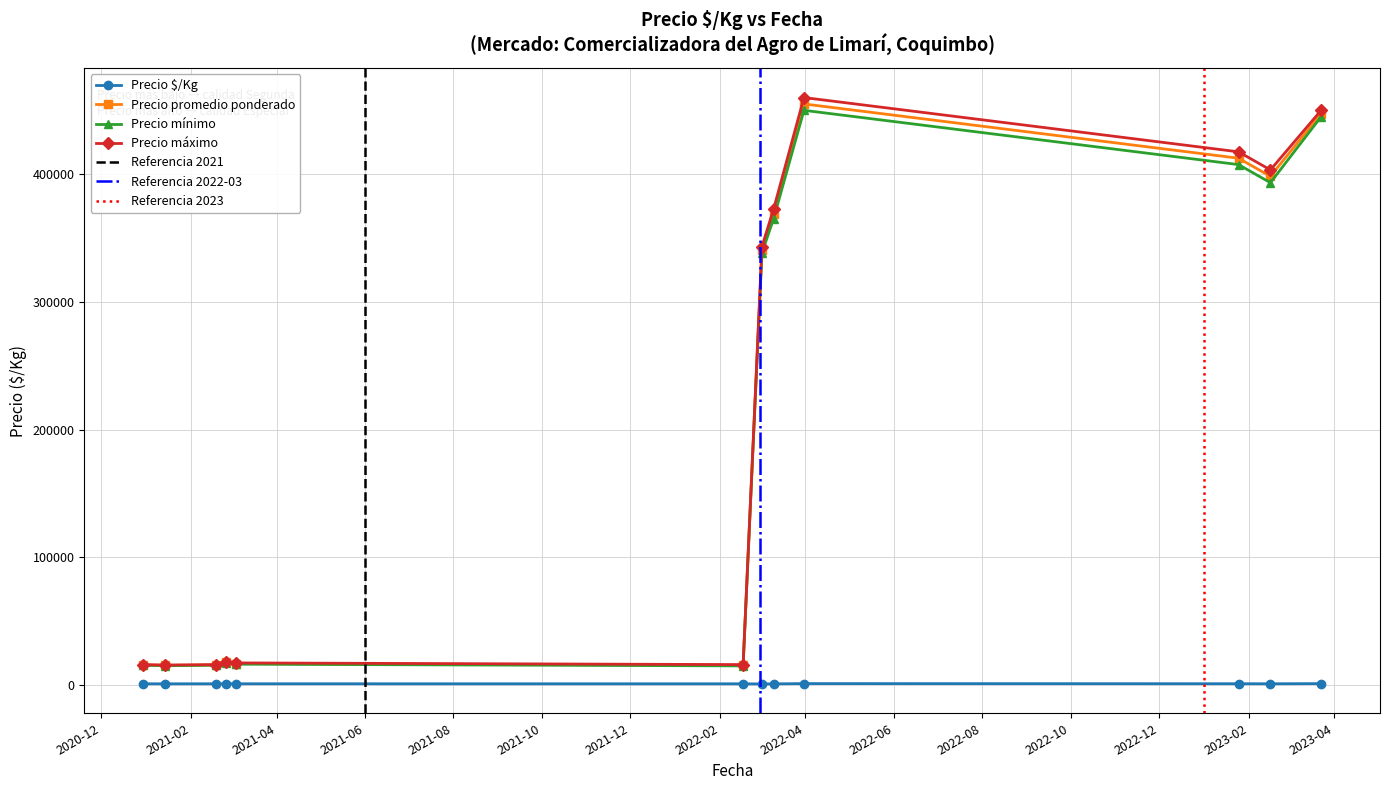

True or false: Precio mínimo has more than 0 points higher than both neighbors.

True